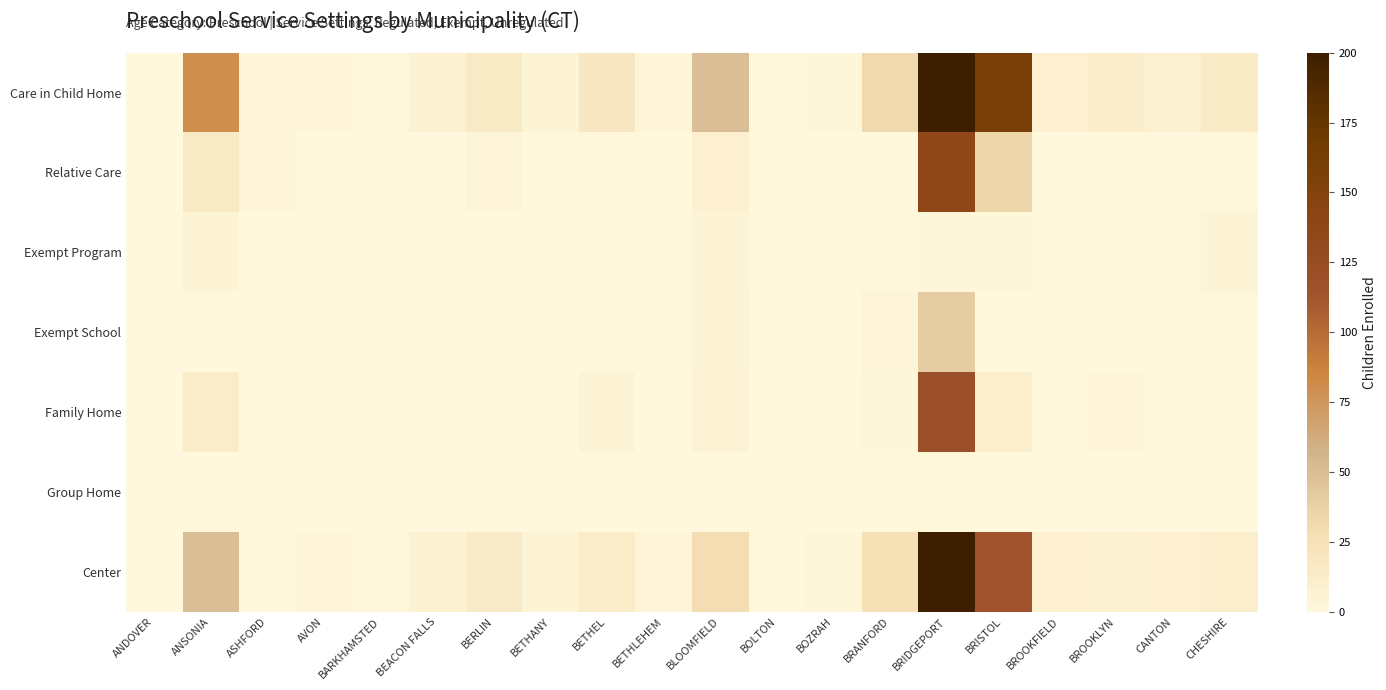

At BARKHAMSTED, list the series in order from largest to smallest.

Center, Care in Child Home, Group Home, Family Home, Exempt School, Exempt Program, Relative Care